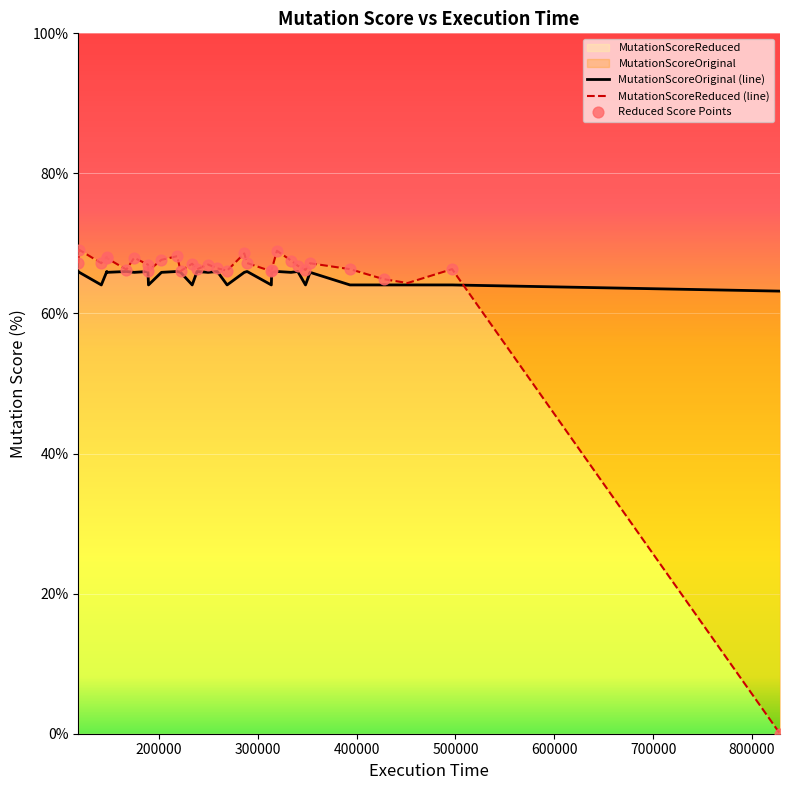

Which series has the largest Y range (max minus min)?

MutationScoreReduced